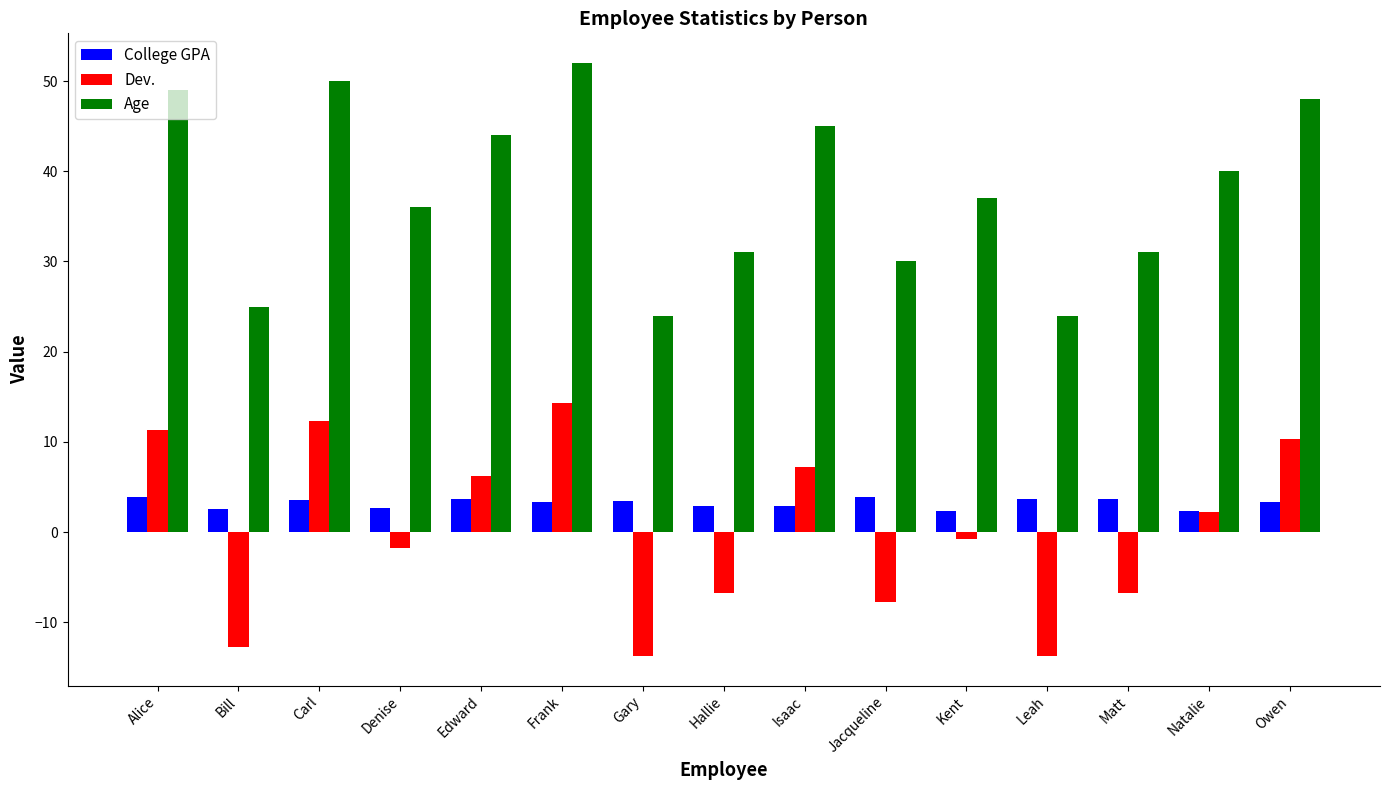

What is the value of the College GPA bar at the 4th from the left?

2.6